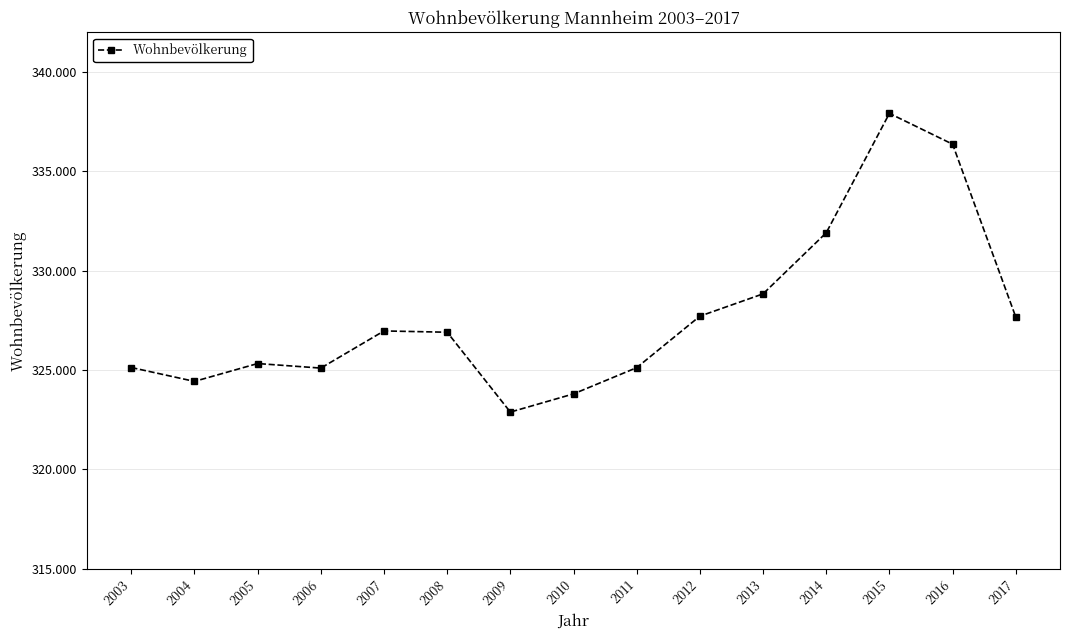

True or false: the data shows 327664 at 2017.

True